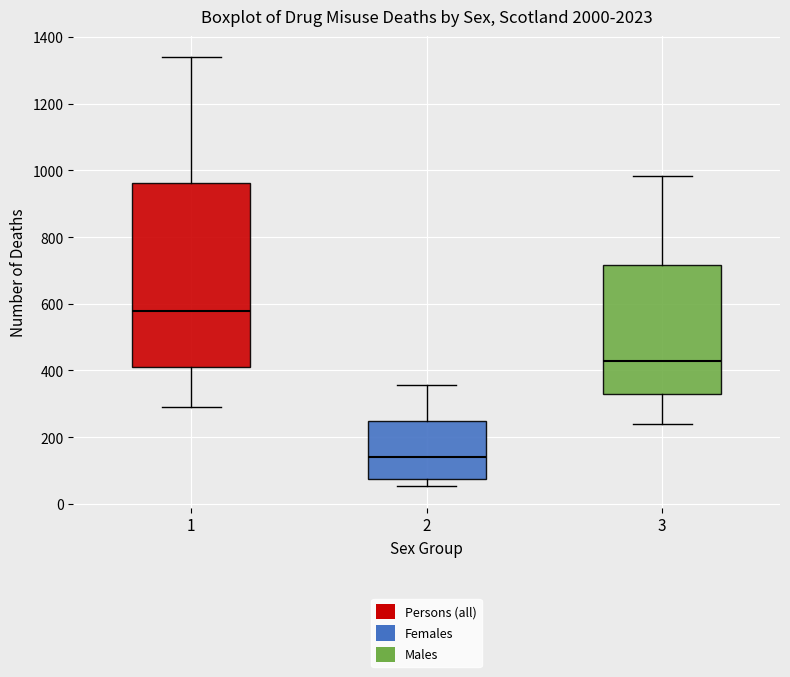

Which box has the lowest median line?

2